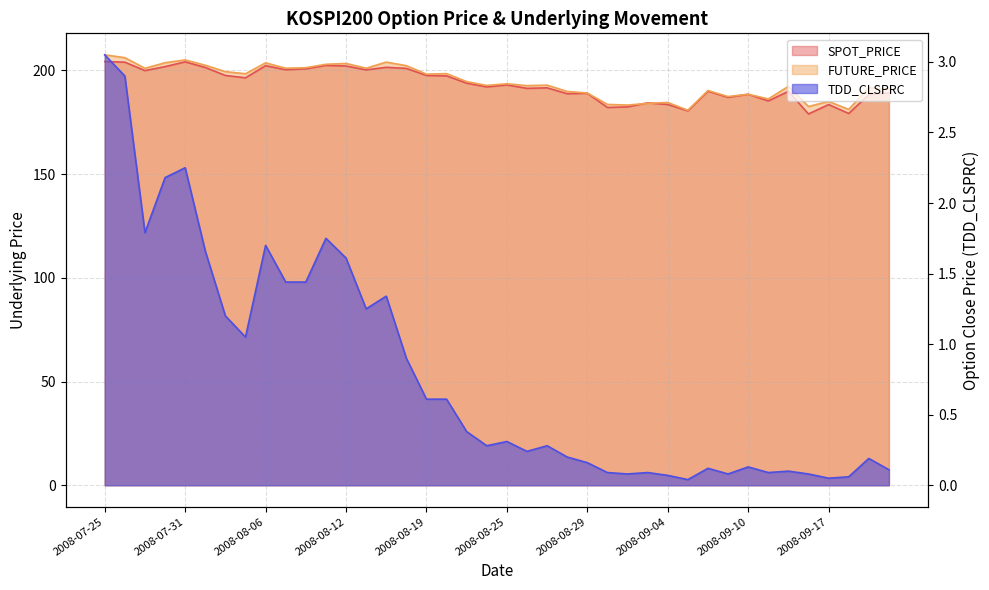

Where does the FUTURE_PRICE series first go above 193?

2008-07-25